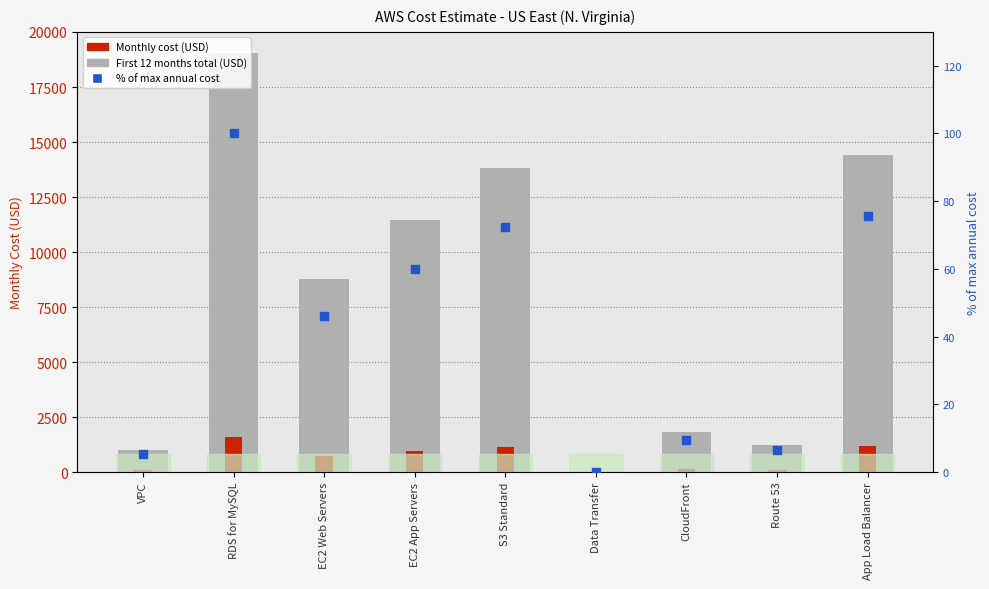

At how many categories does at least one series exceed 3196?

5